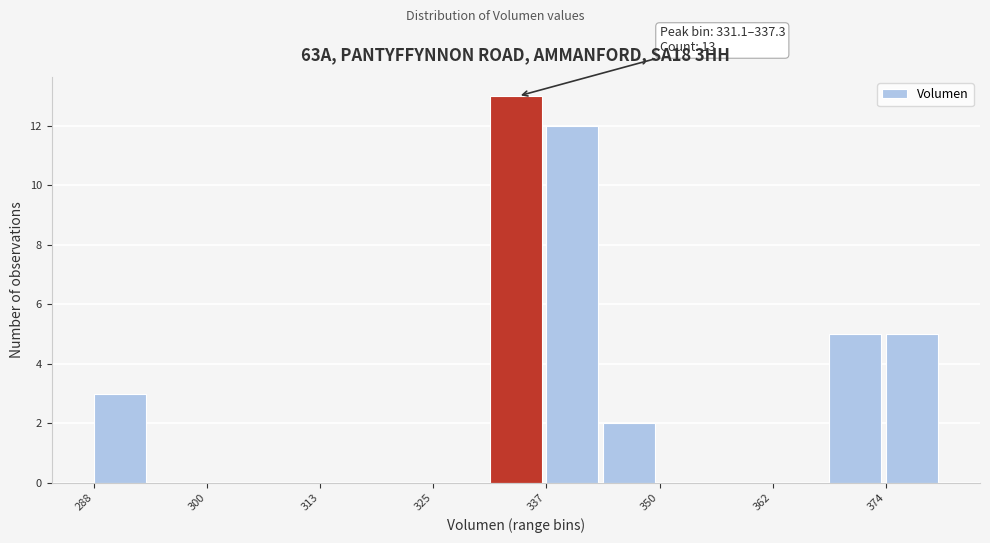

Around what value on the x-axis is the tallest bar? Give the approximate position of its centre, as read against the axis.

334